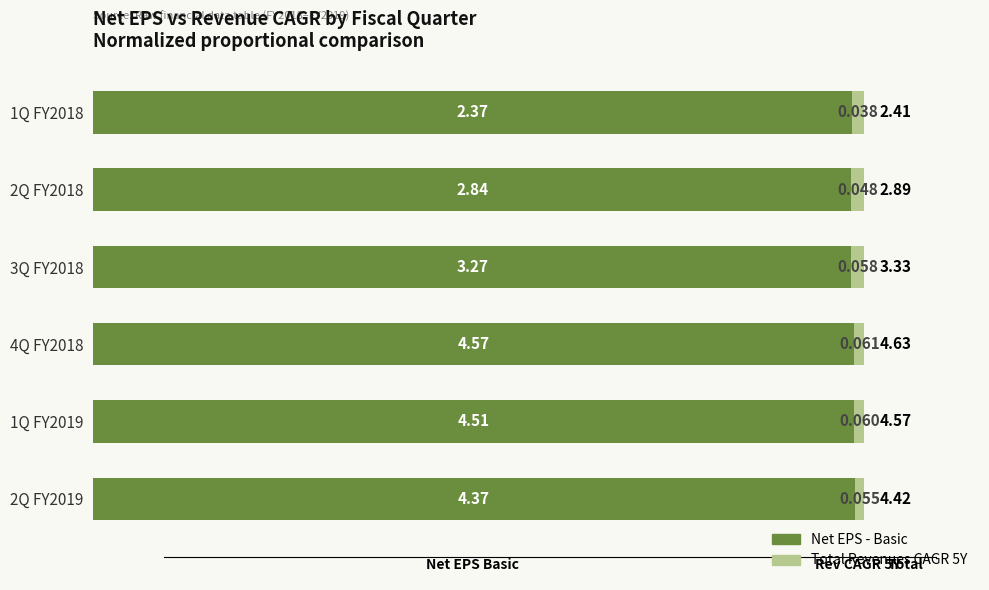

How many data points does each series have?

6